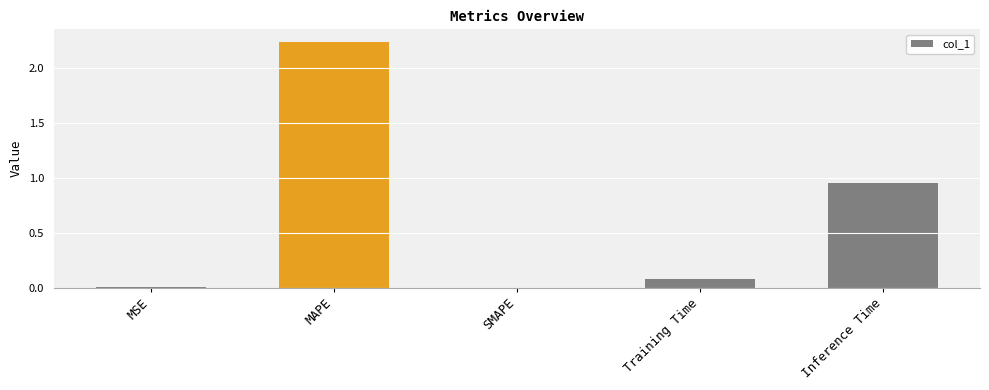

The value at SMAPE is 1.4. True or false?

False